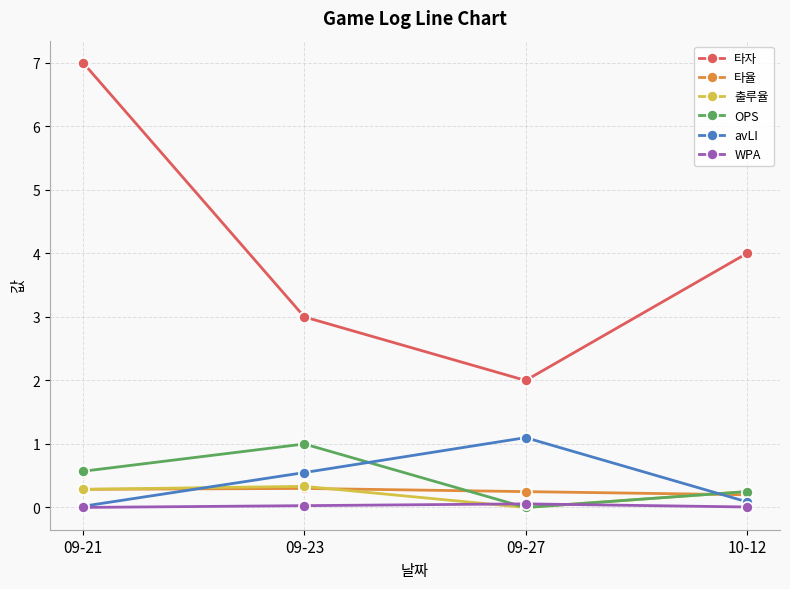

Is the value of 타율 at 09-27 greater than the value of avLI at 09-27?

No